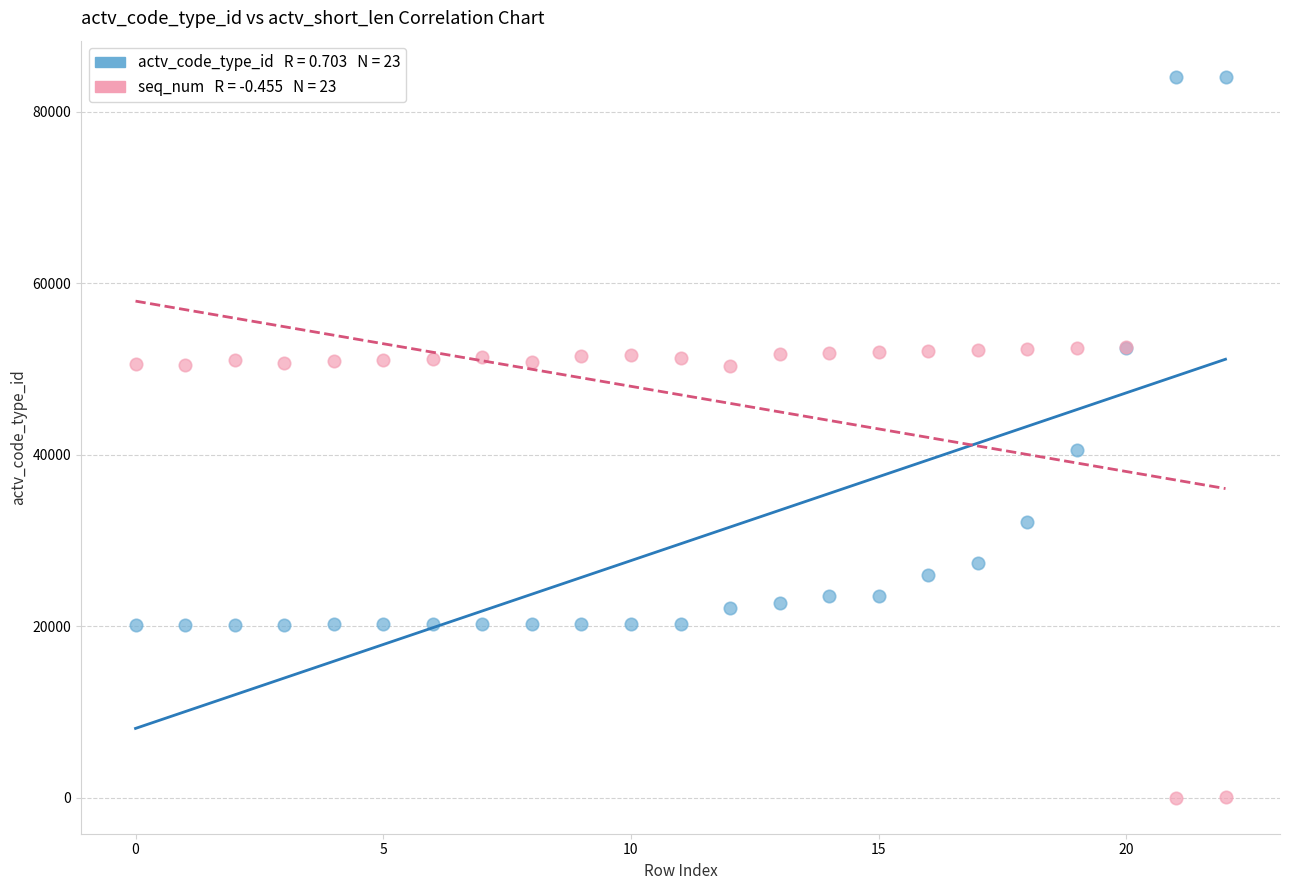

Across all series, what Y value is closest to 42041?

40594